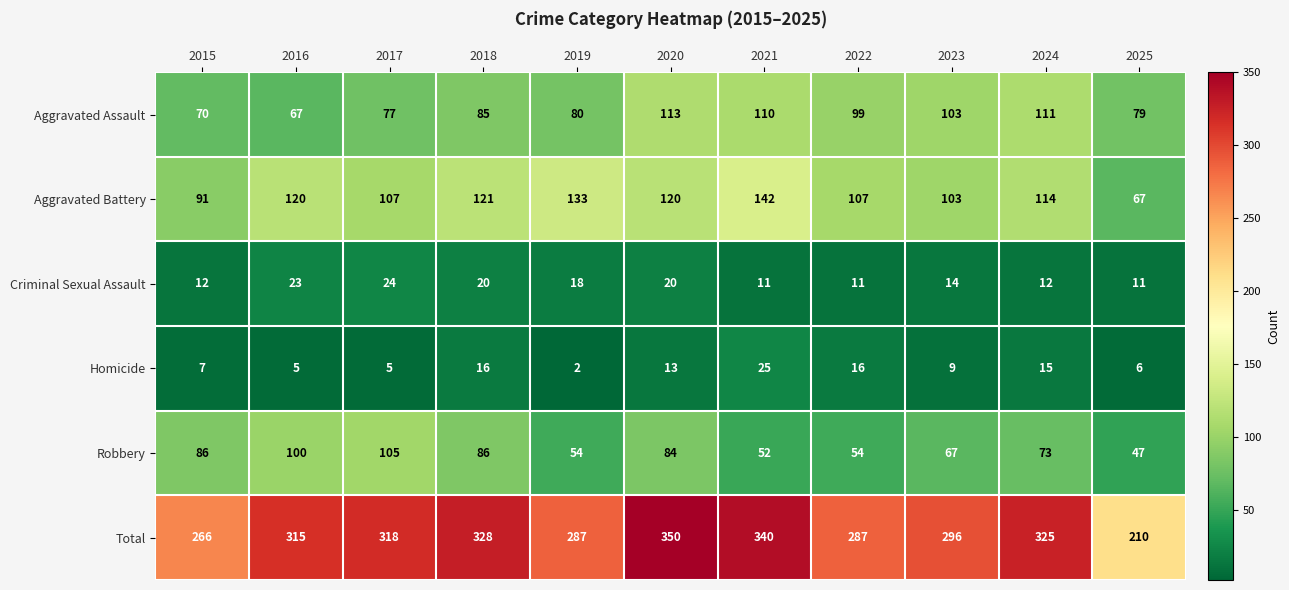

At which label does Criminal Sexual Assault first exceed 14?

2016